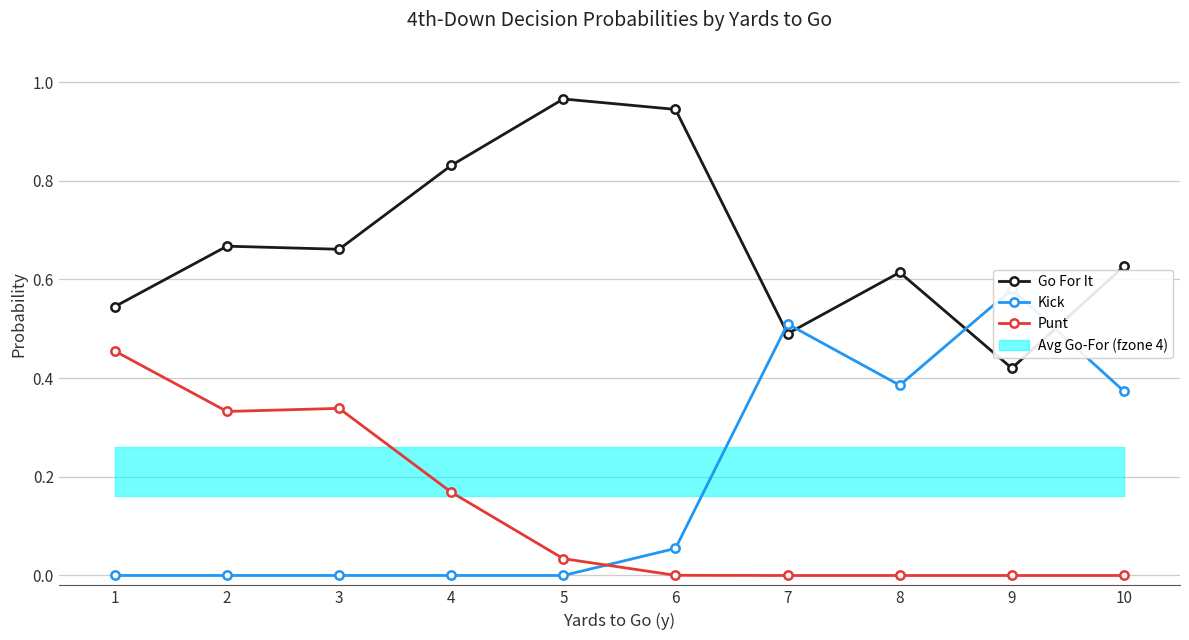

Between 2 and 4, which is larger?

4